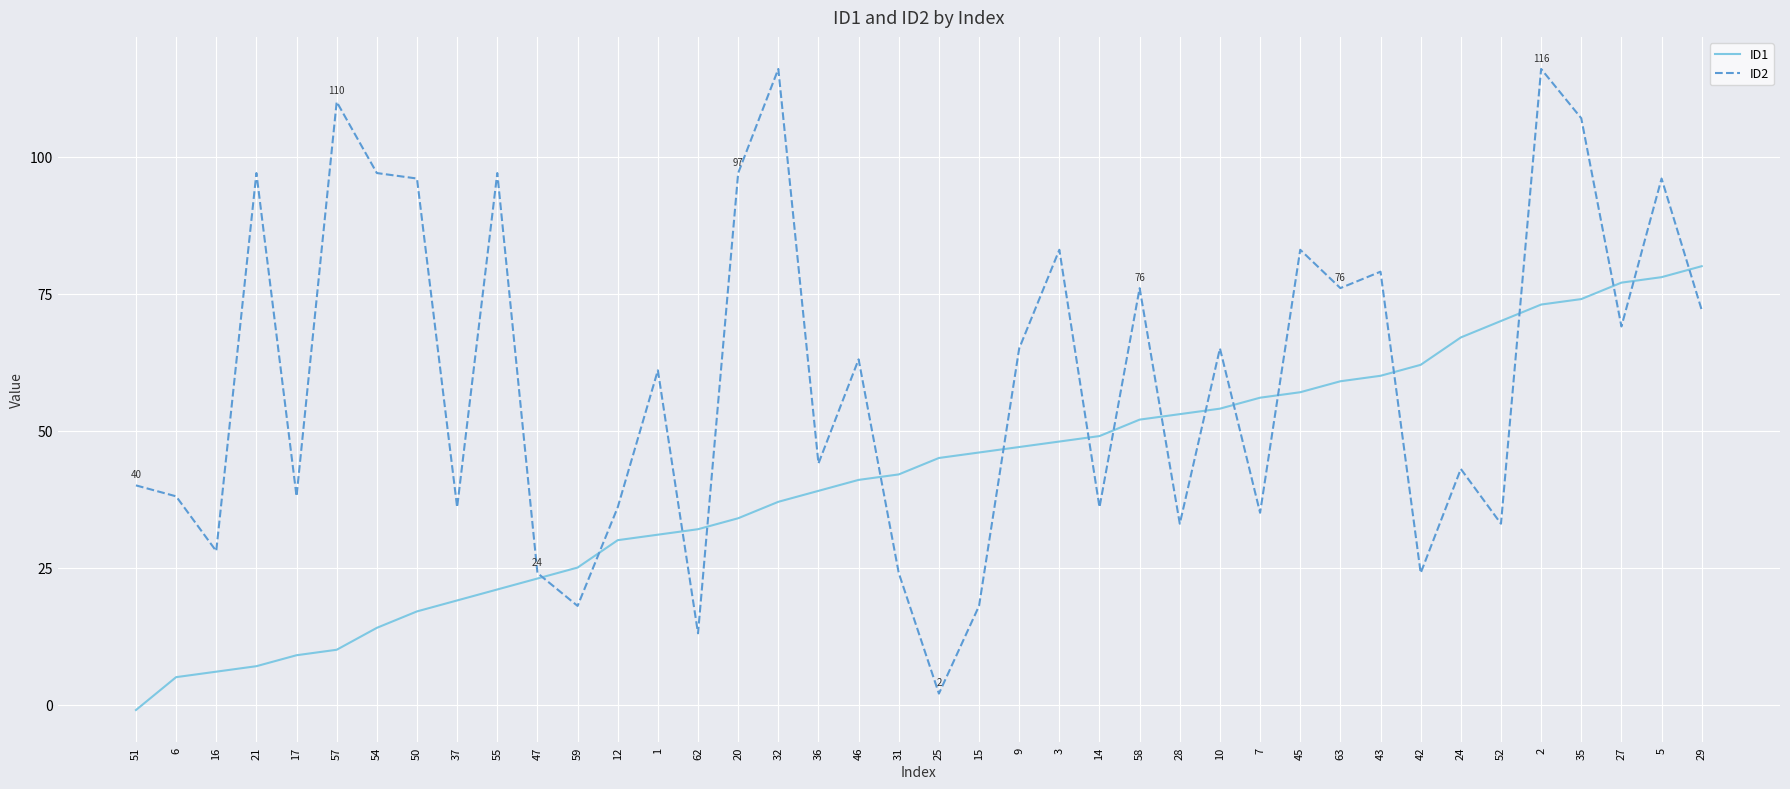

At which category does the chart reach its minimum across all series?

51